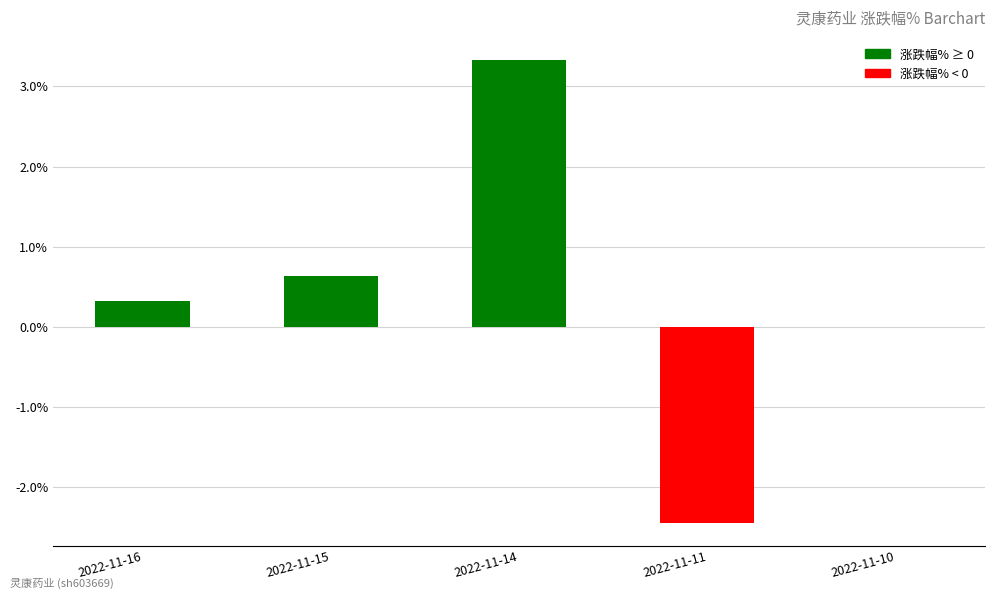

What is the maximum value shown in the chart?

3.3